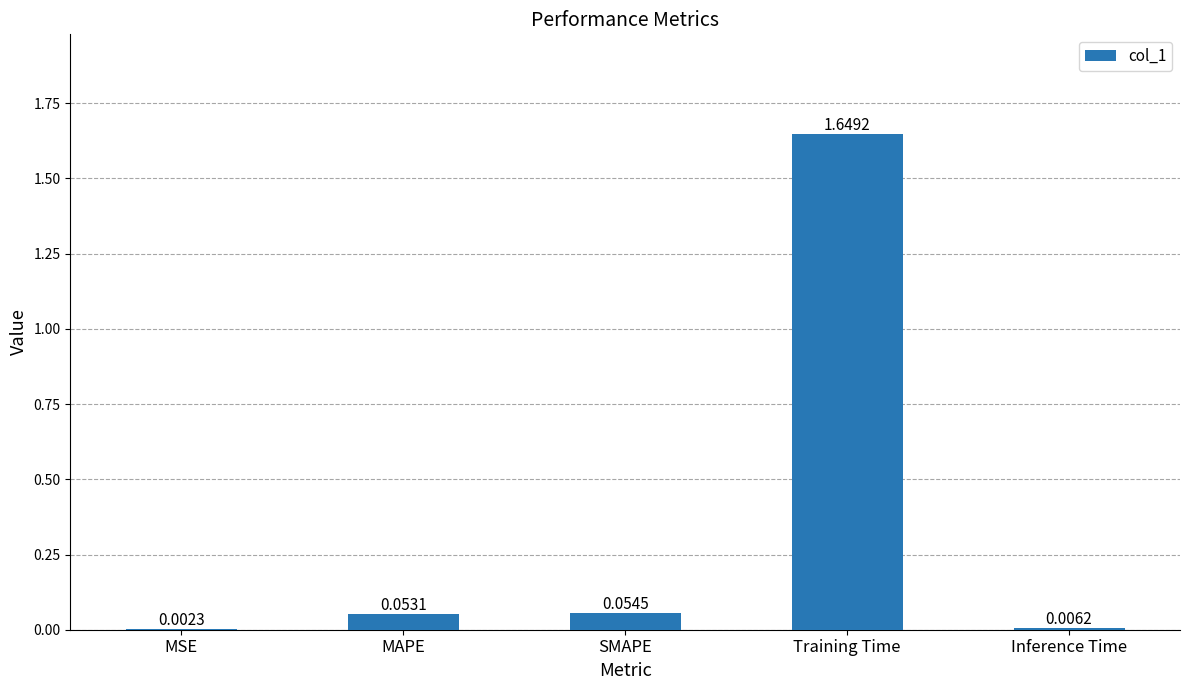

What is the sum of all values?

1.8